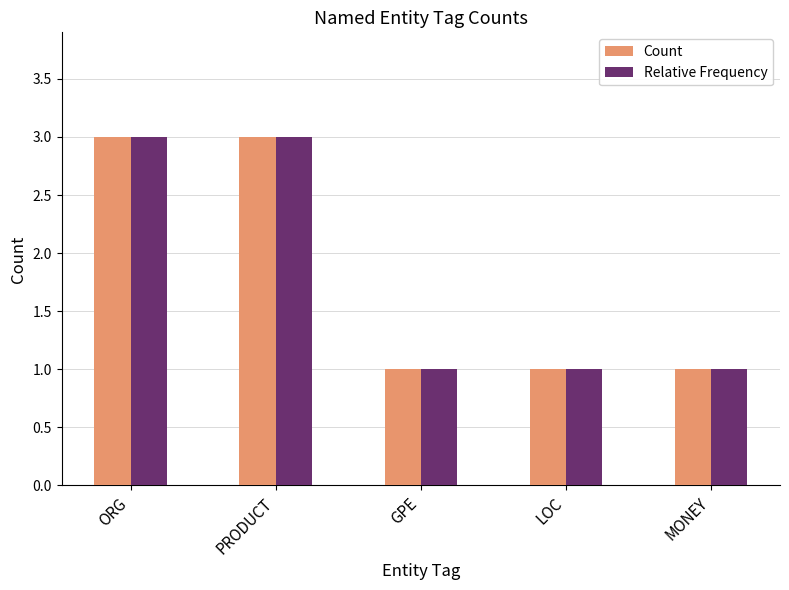

What is the maximum value shown in the chart?

3